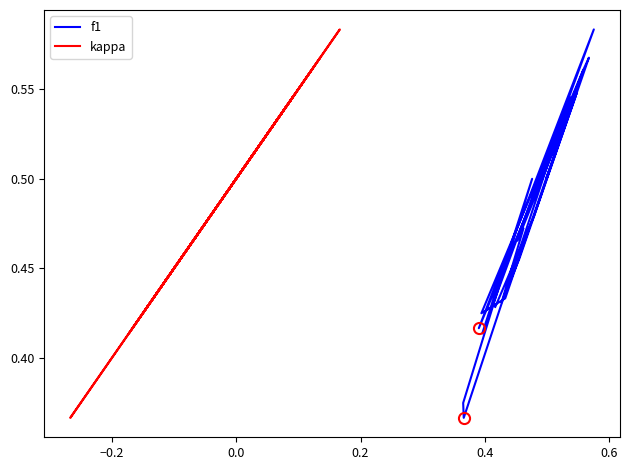

True or false: f1 has a value of 0.6 at 23.

False